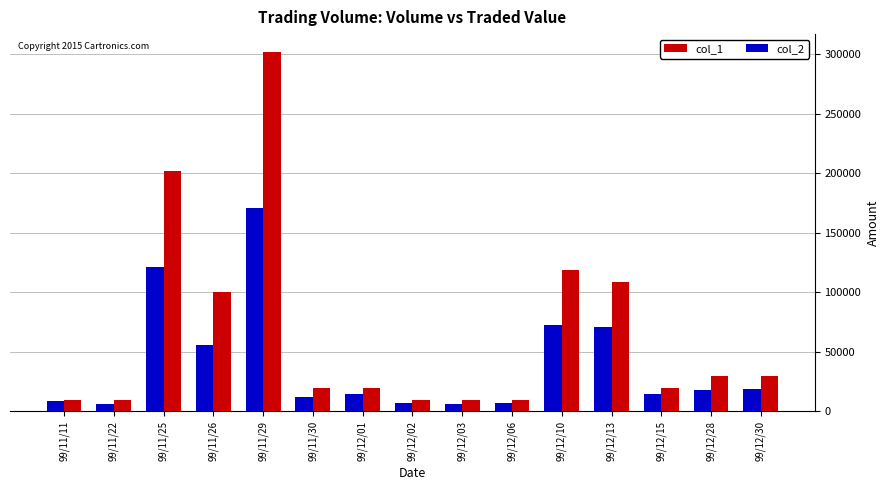

What is the total value across all series at 99/12/15?

34400